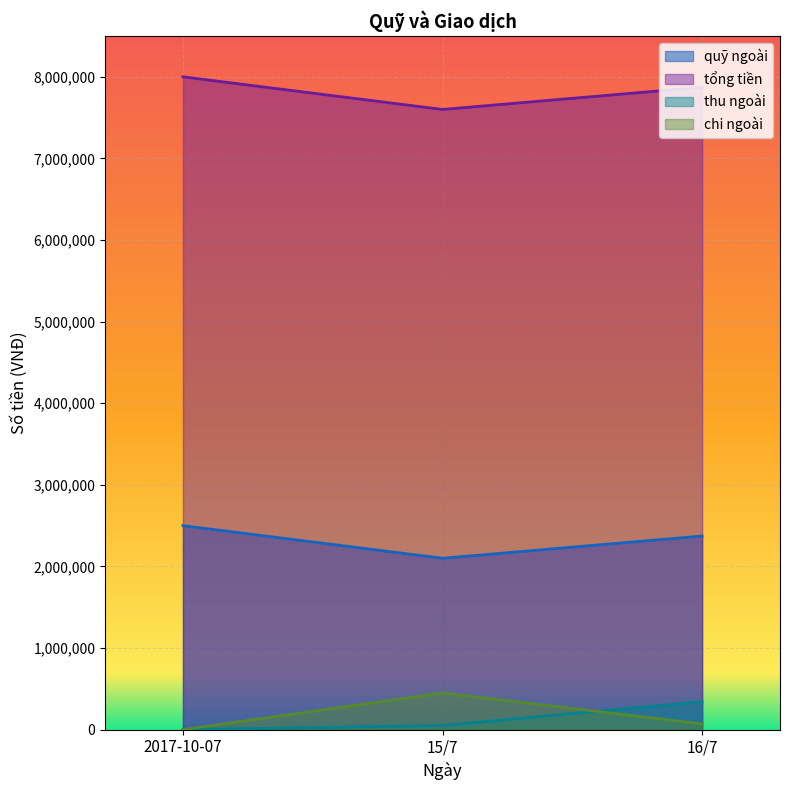

Is it true that chi ngoài equals 70000 at 16/7?

True